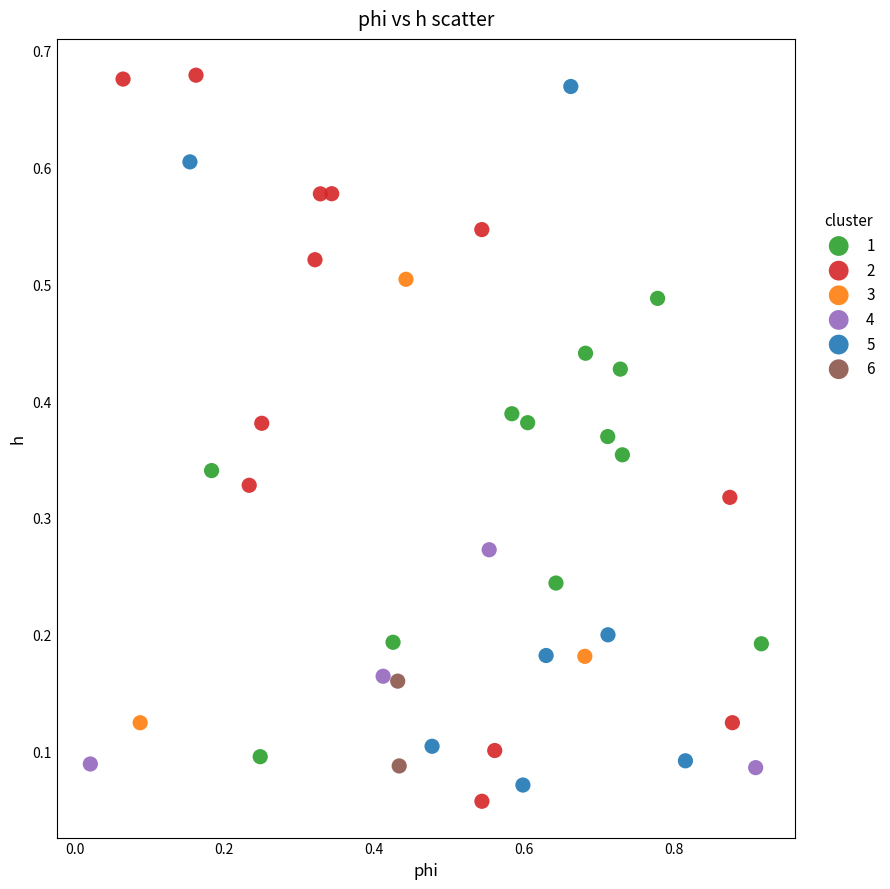

Which series reaches the minimum Y coordinate?

2